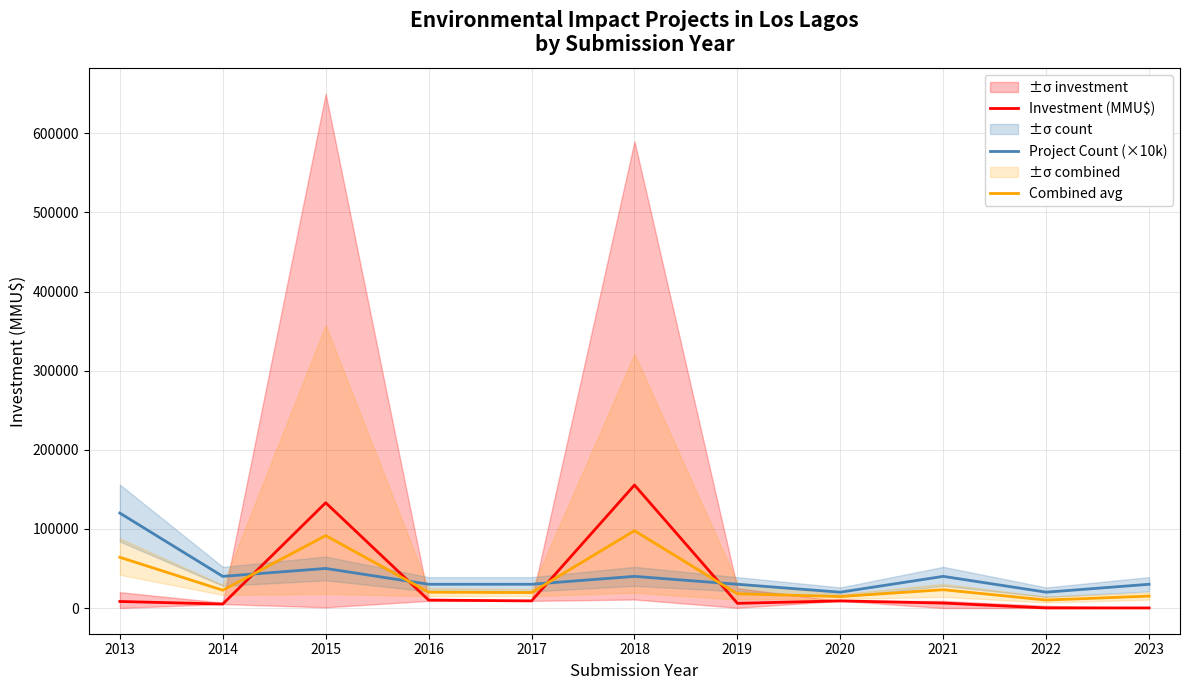

At which category does Combined avg reach its first local valley?

2014